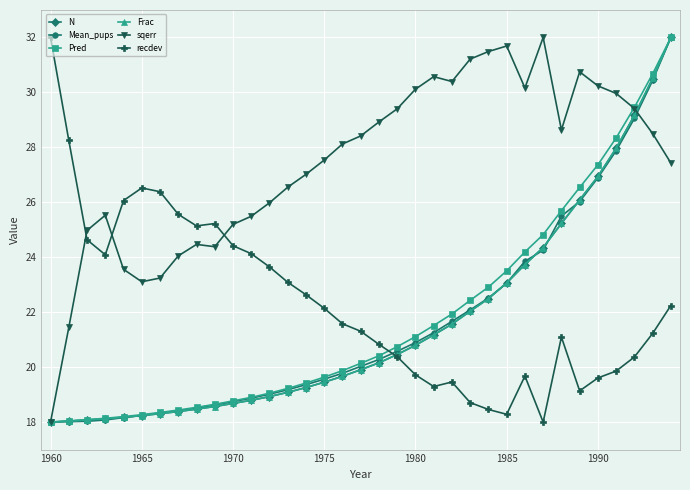

True or false: sqerr has more than 0 points higher than both neighbors.

True